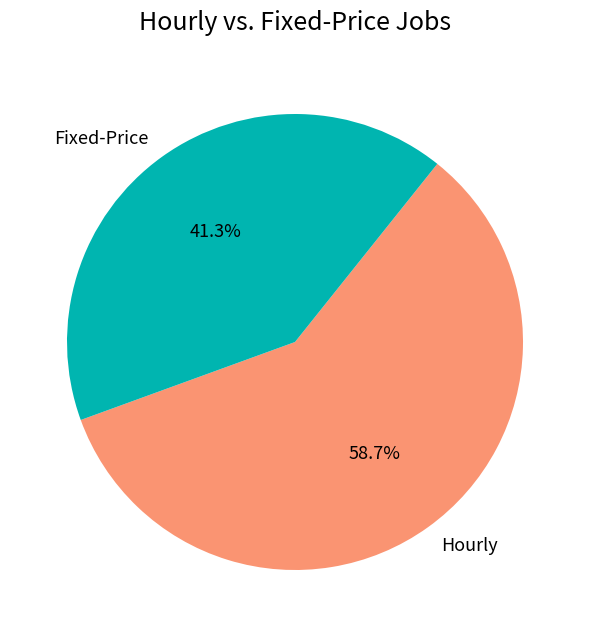

Count the number of slices in the pie.

2